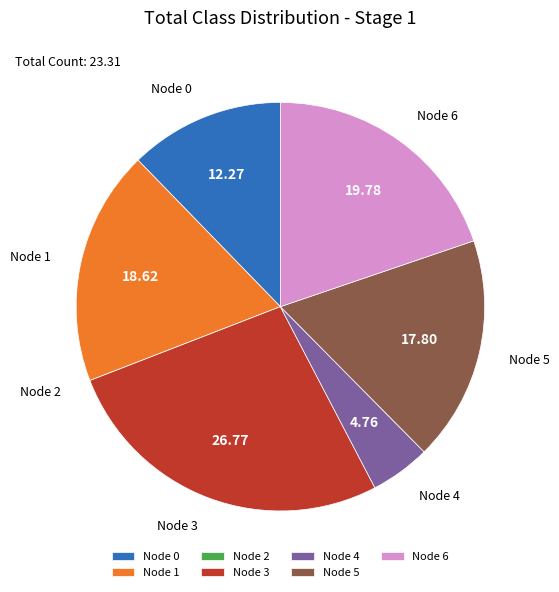

Approximately how many times larger is the value at Node 1 compared to Node 3?

0.7